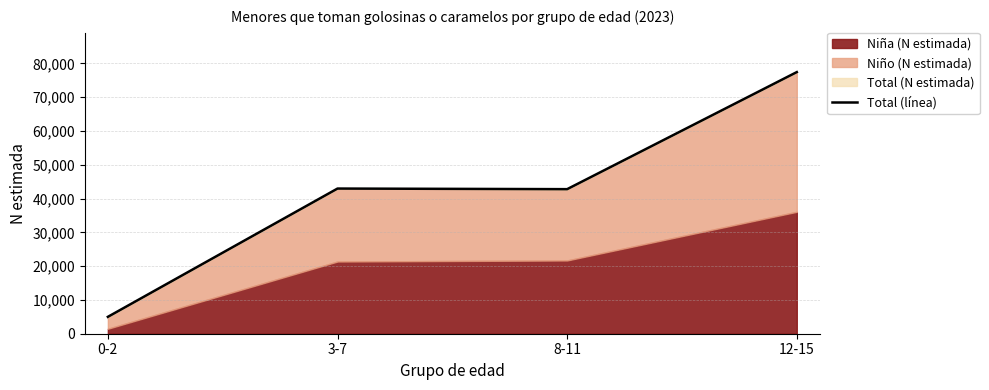

How many lines are shown in the chart?

1